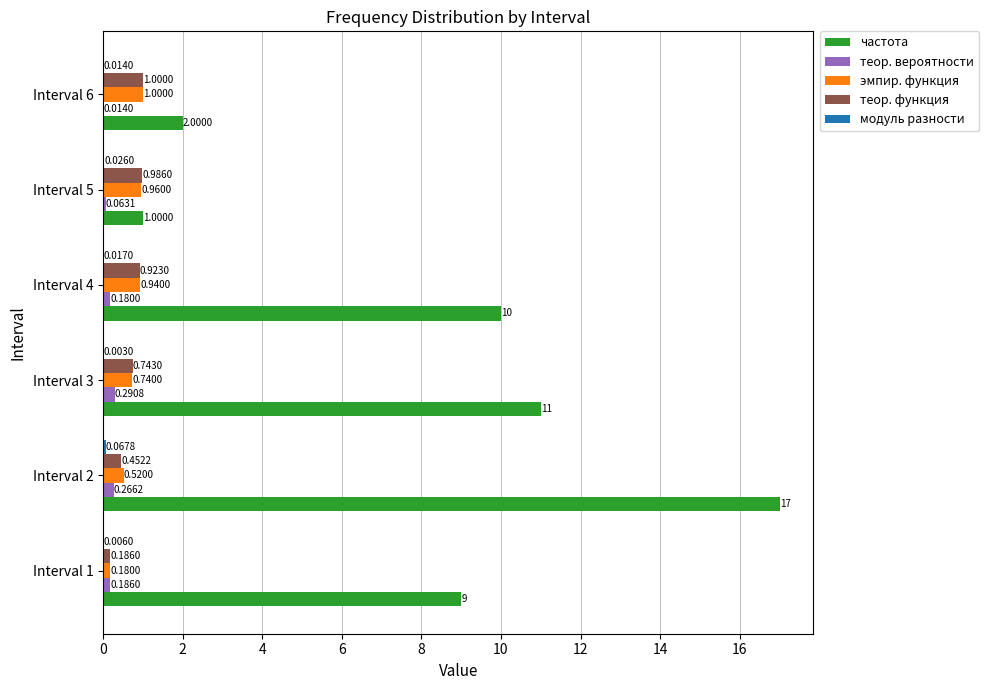

What is the sum of all эмпир. функция values?

4.3